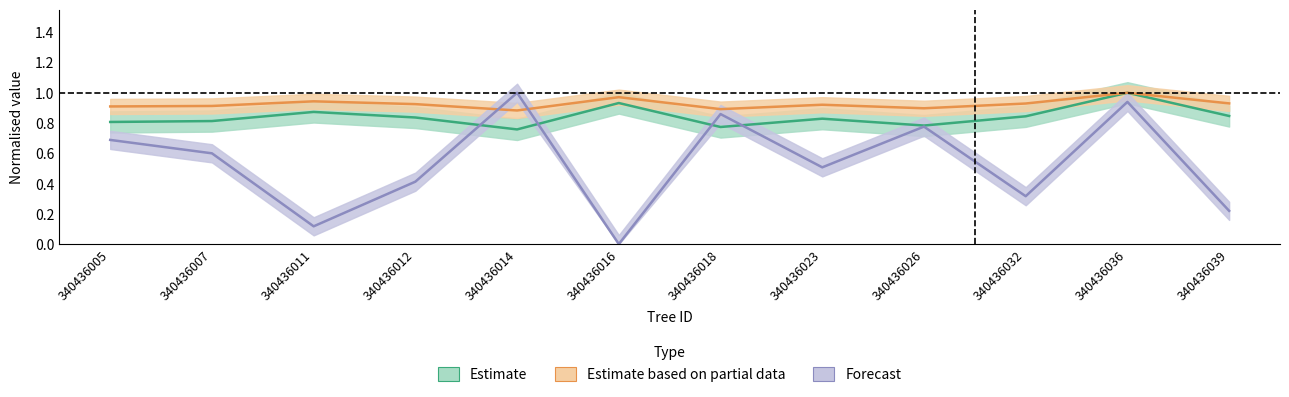

How many distinct data groups are displayed?

3